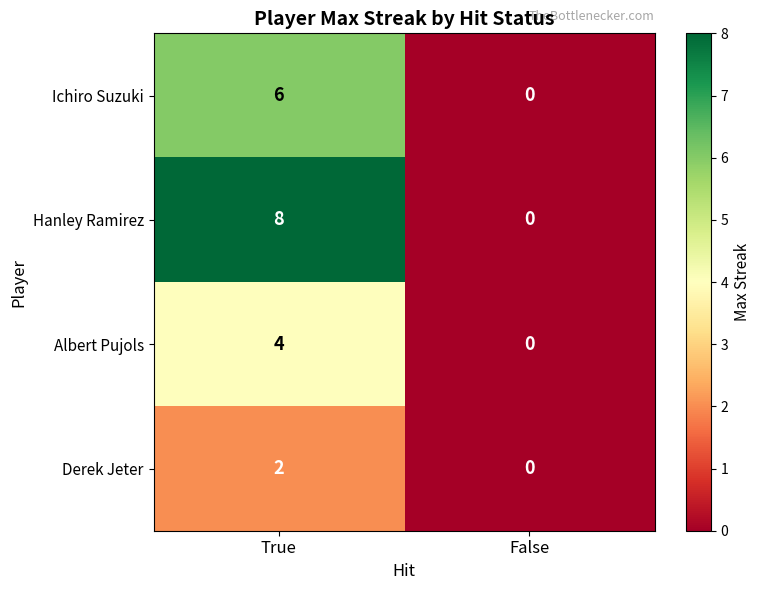

List the series in order of their peak value, lowest first.

Derek Jeter, Albert Pujols, Ichiro Suzuki, Hanley Ramirez